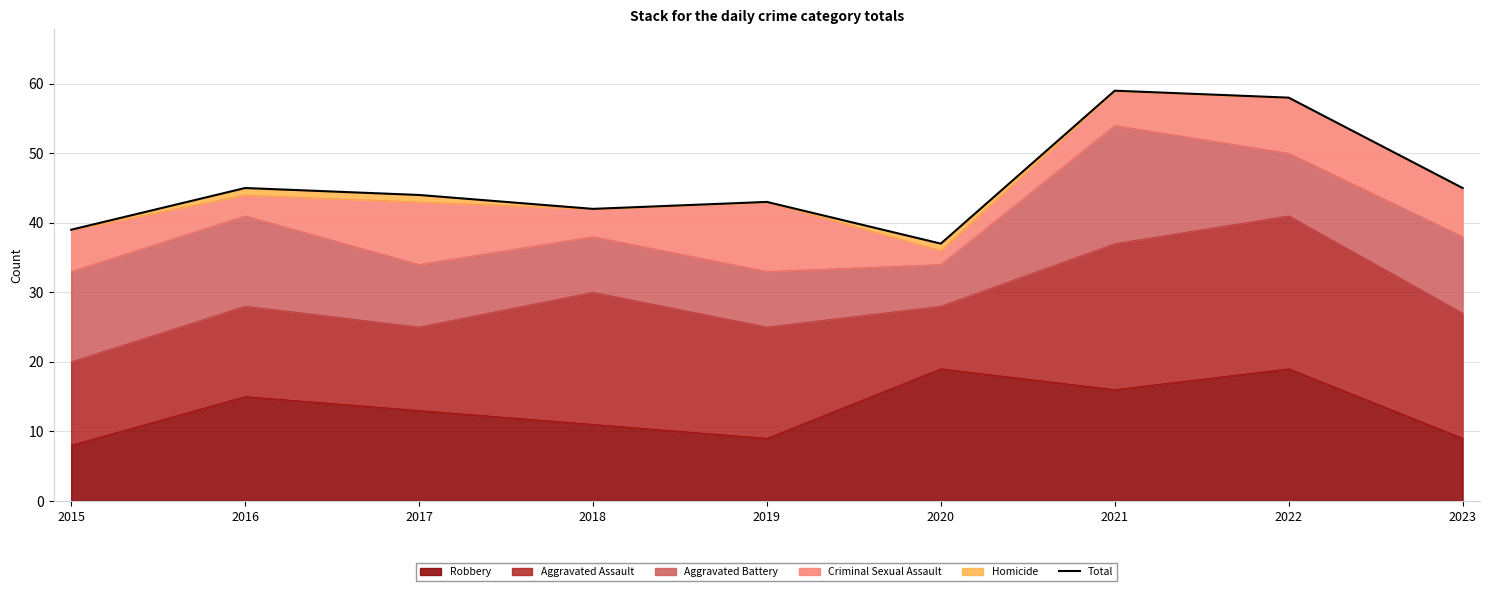

What is the difference between the maximum and minimum values?

22